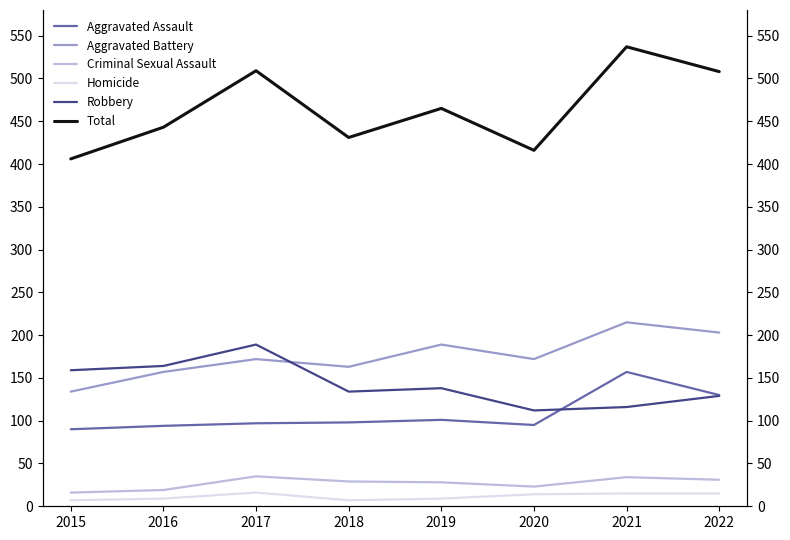

What is the difference between the Homicide values at 2020 and 2021?

1